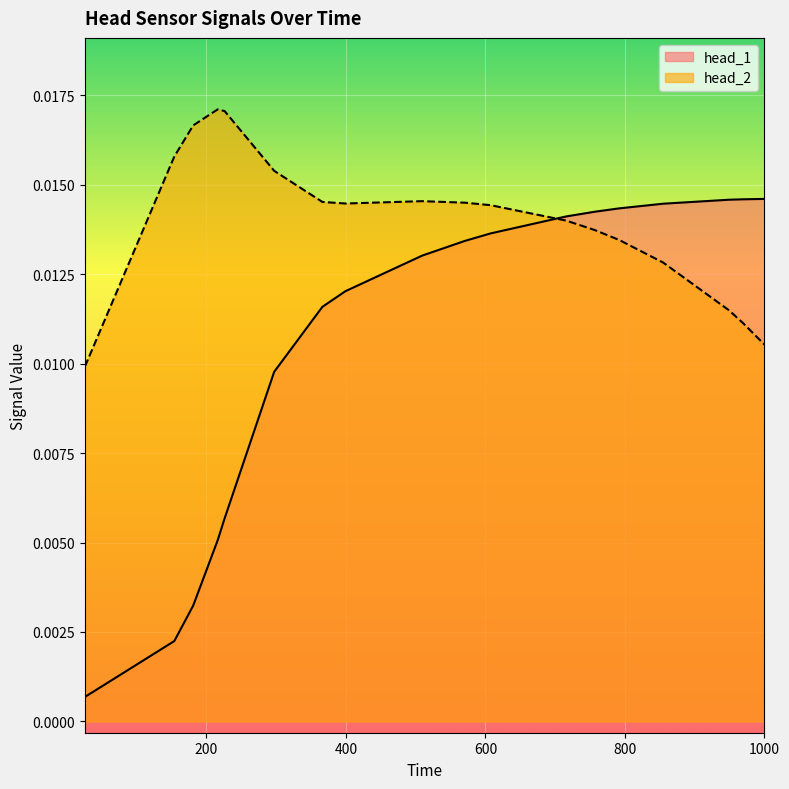

How many categories are shown in the chart?

19